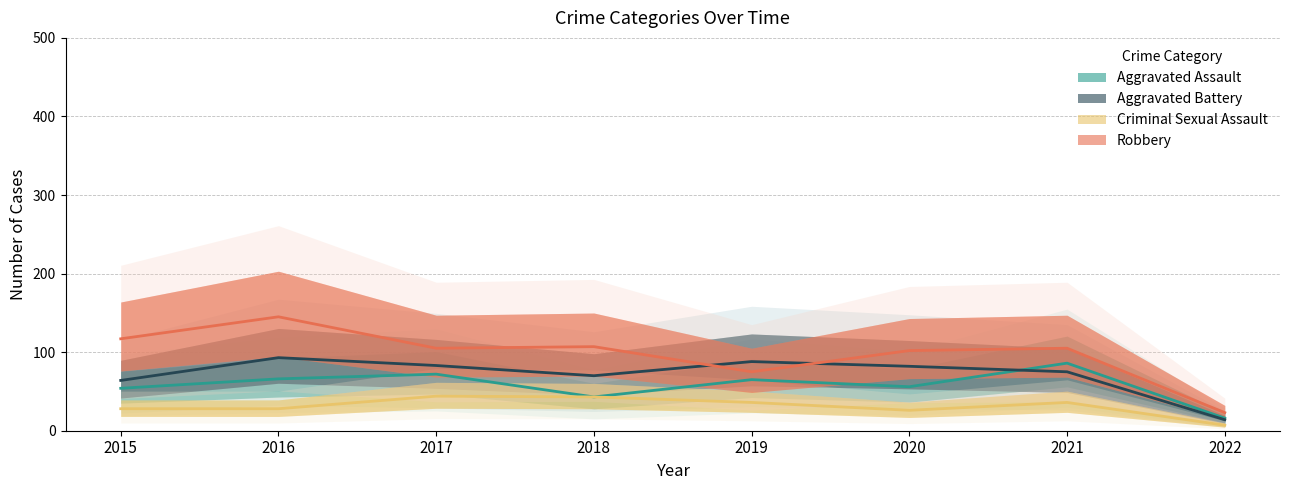

True or false: Aggravated Assault and Robbery cross at least once.

False